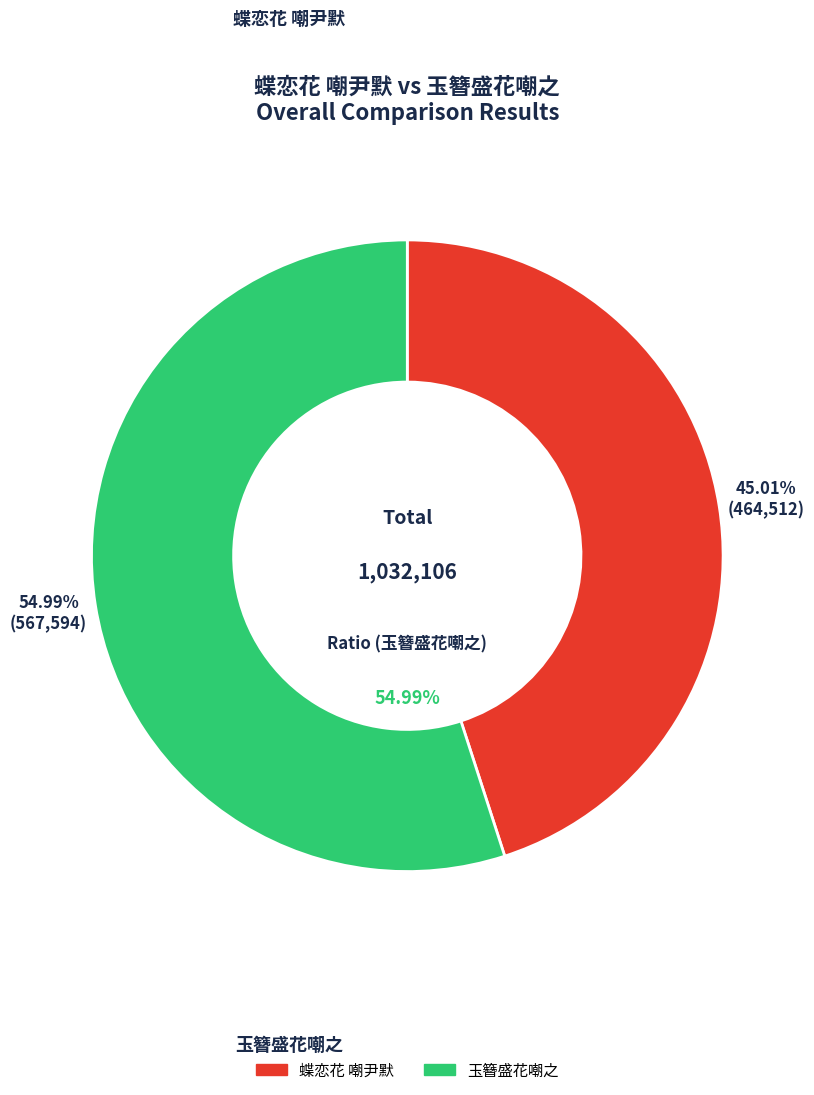

What is the change in value from 蝶恋花 嘲尹默 to 玉簪盛花嘲之?

+103082